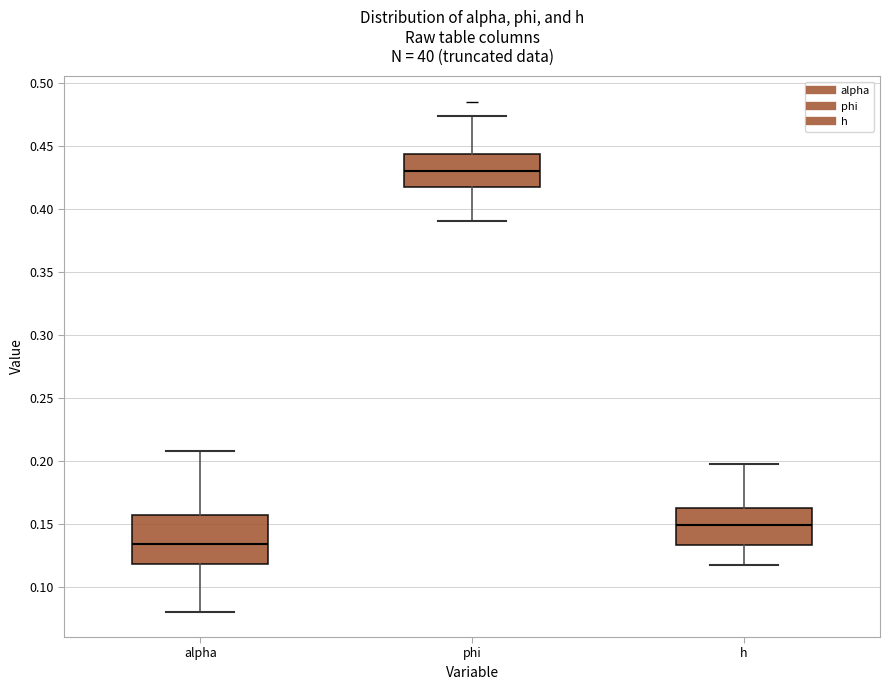

Reading left to right, read every box against the y-axis: the position of its median line, the range the box covers, and the ends of its whiskers. The values are not printed on the chart, so give them approximately, as read against the axis.

alpha: median 0.135, box 0.120 to 0.155, whiskers 0.080 to 0.210
phi: median 0.430, box 0.415 to 0.445, whiskers 0.390 to 0.475
h: median 0.150, box 0.135 to 0.165, whiskers 0.120 to 0.200